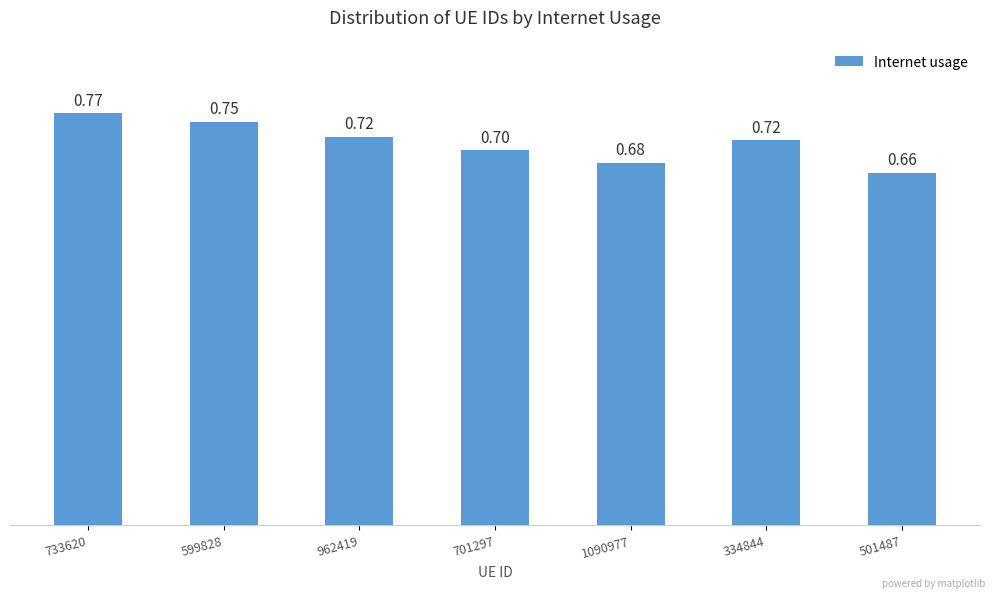

Which has a higher value, 962419 or 733620?

733620